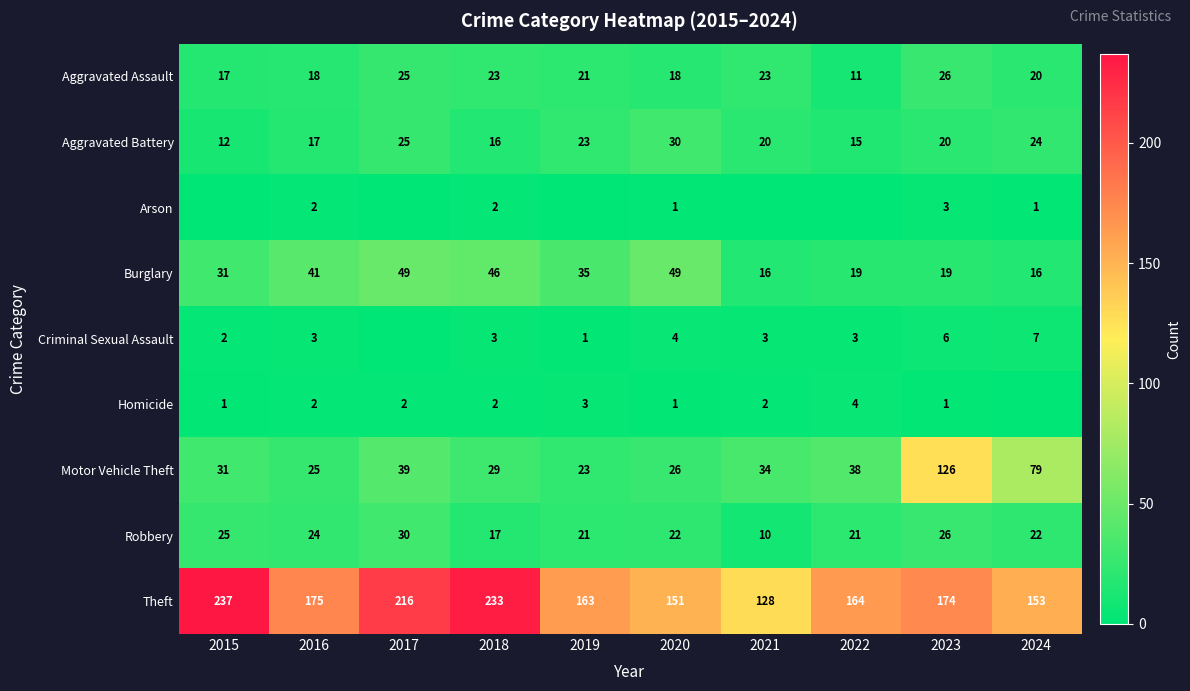

What is the difference between the Arson values at 2024 and 2023?

2